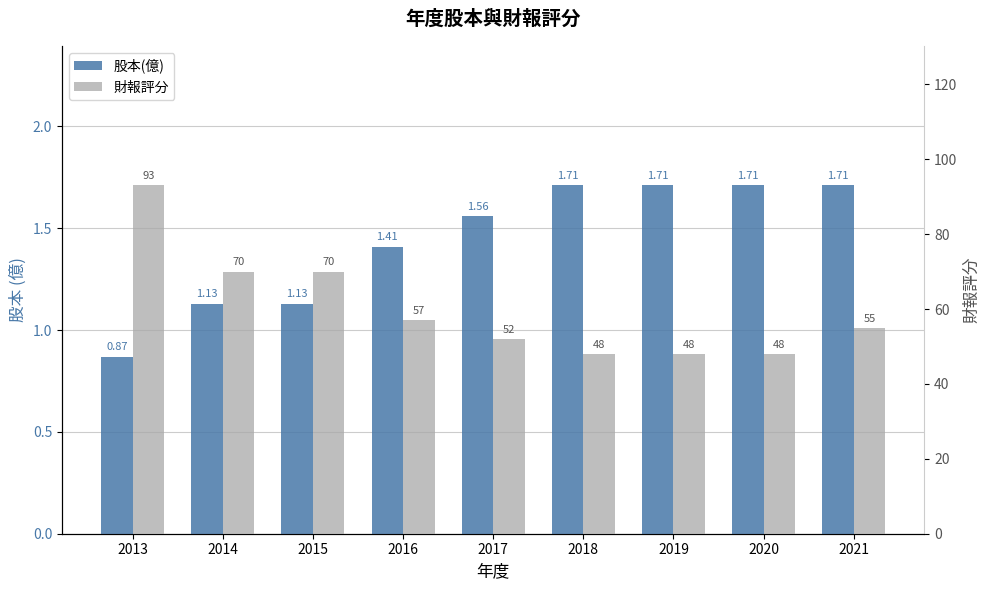

What is the average value of the 財報評分 series?

60.1